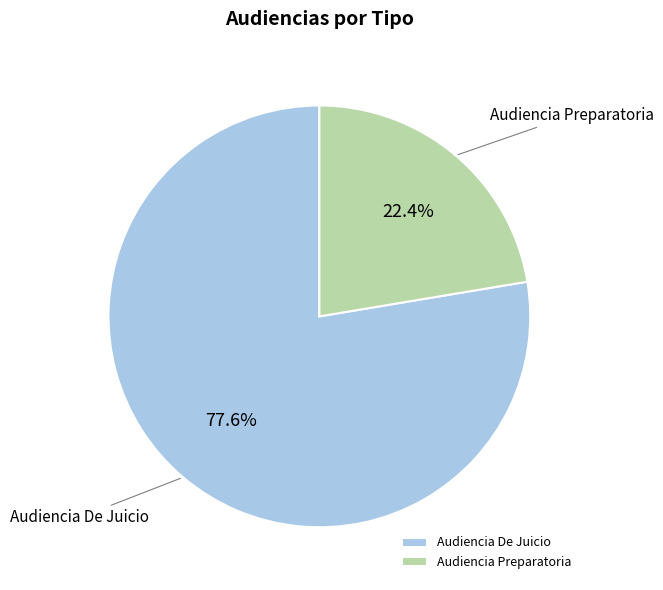

Combined, do Audiencia De Juicio and Audiencia Preparatoria account for over 50%?

Yes